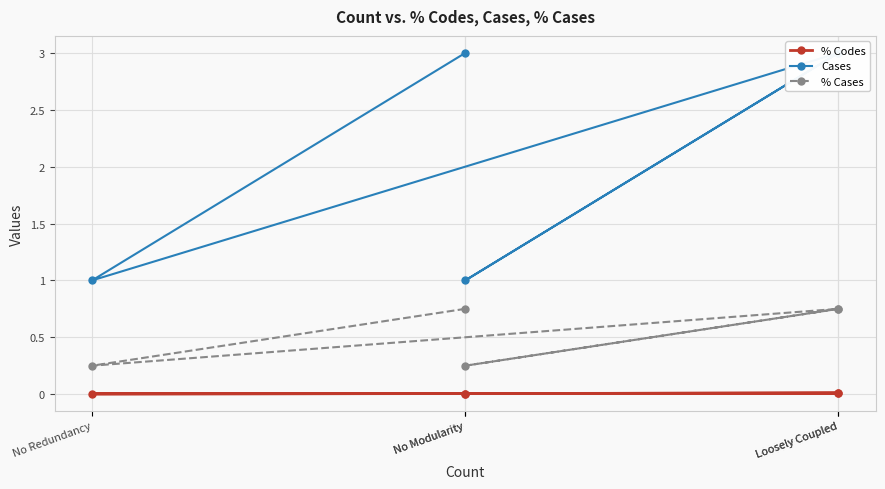

What is the difference between the highest and lowest values at No Redundancy?

1.0